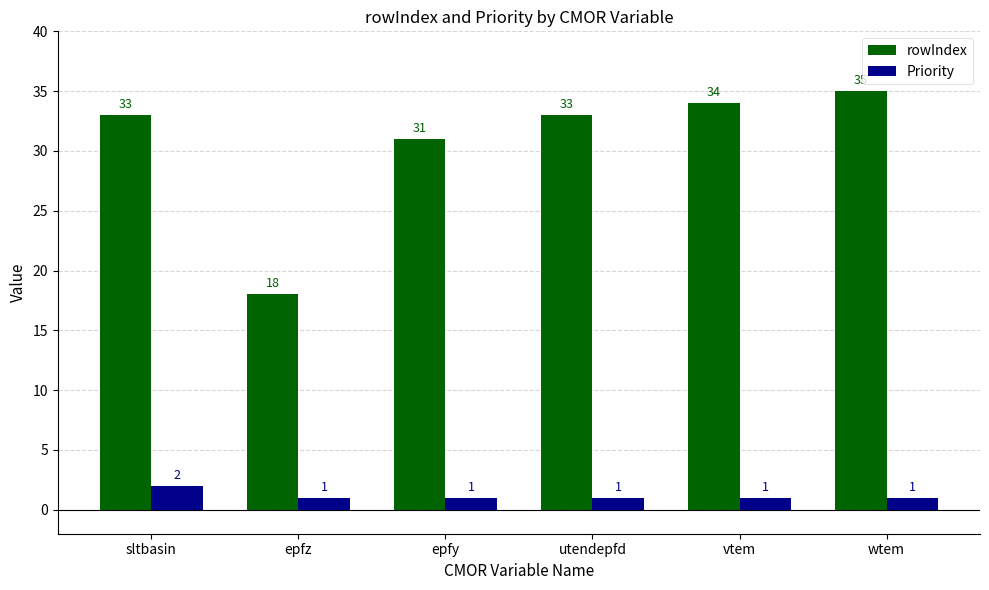

What is the sum of all Priority values?

7